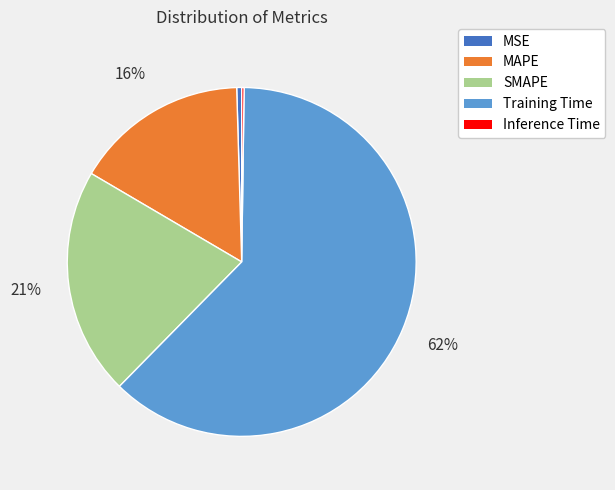

To the nearest percent, what portion does SMAPE represent?

21%